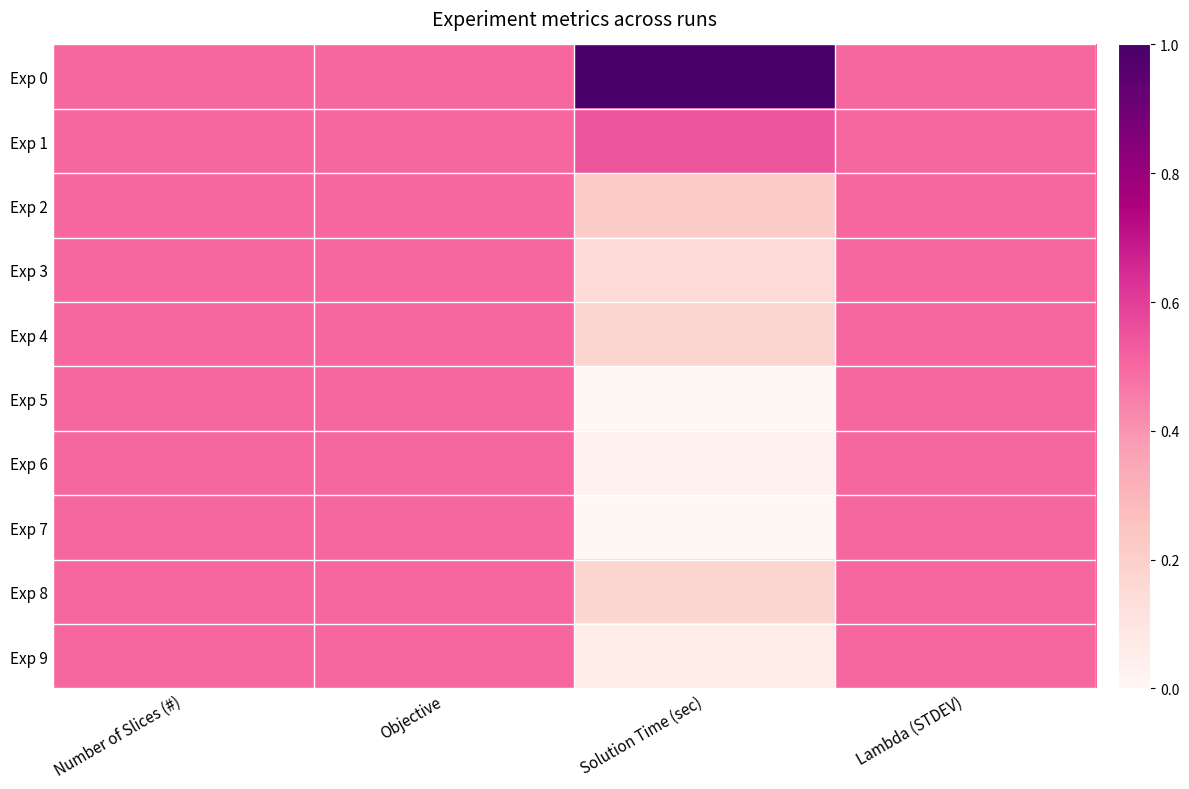

At how many categories does at least one series exceed 0?

4